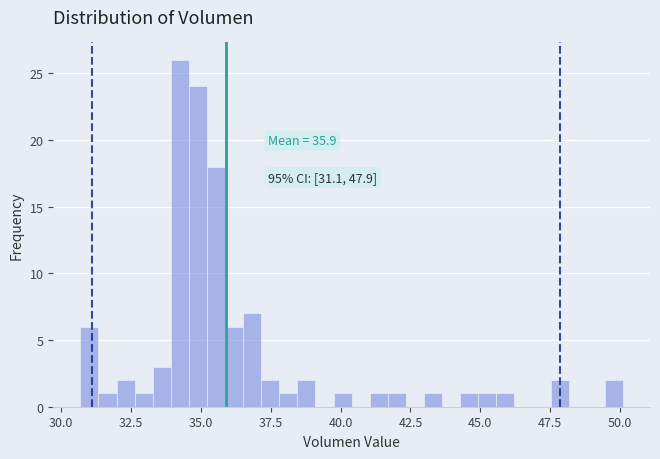

Read against the x-axis, roughly where is the centre of the tallest bar?

34.5